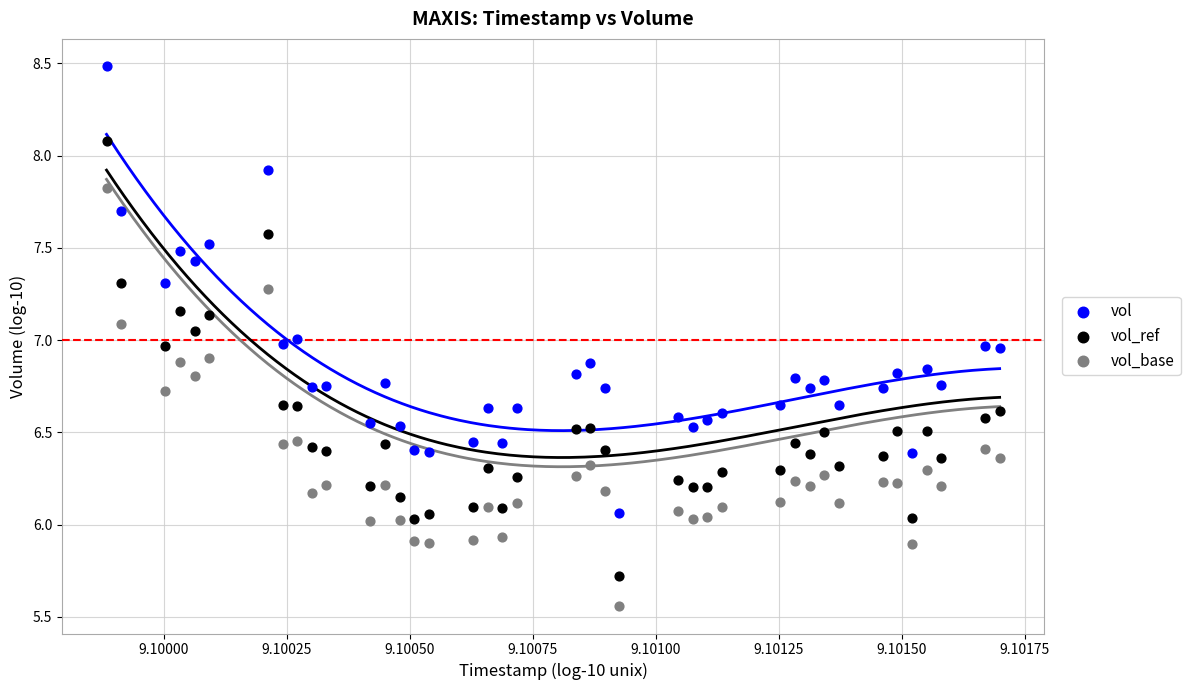

Which series reaches the minimum Y coordinate?

vol_base